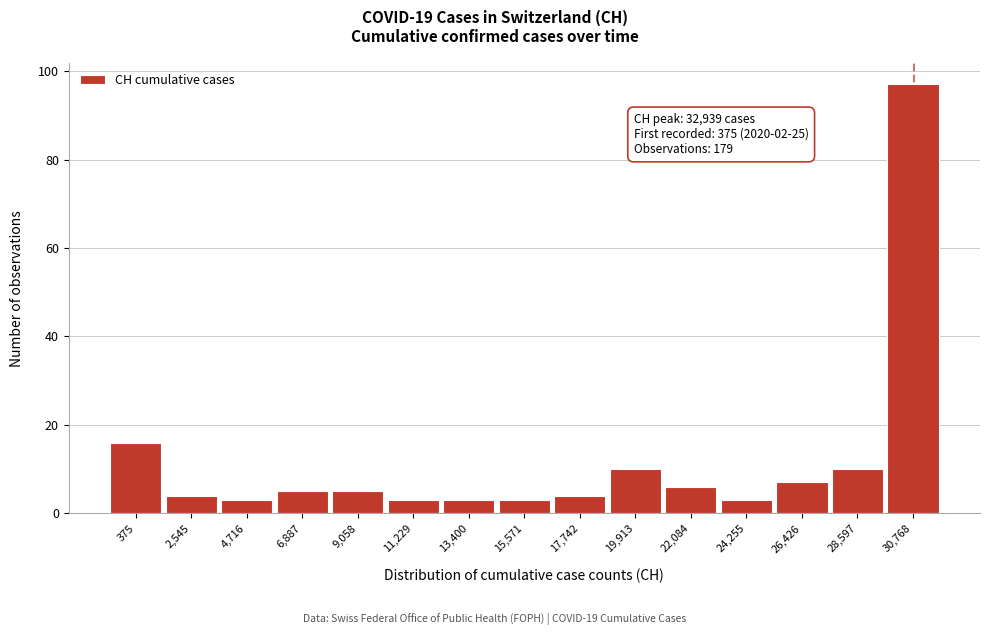

Reading left to right, extract all data points from this chart.

16	4	3	5	5	3	3	3	4	10	6	3	7	10	97